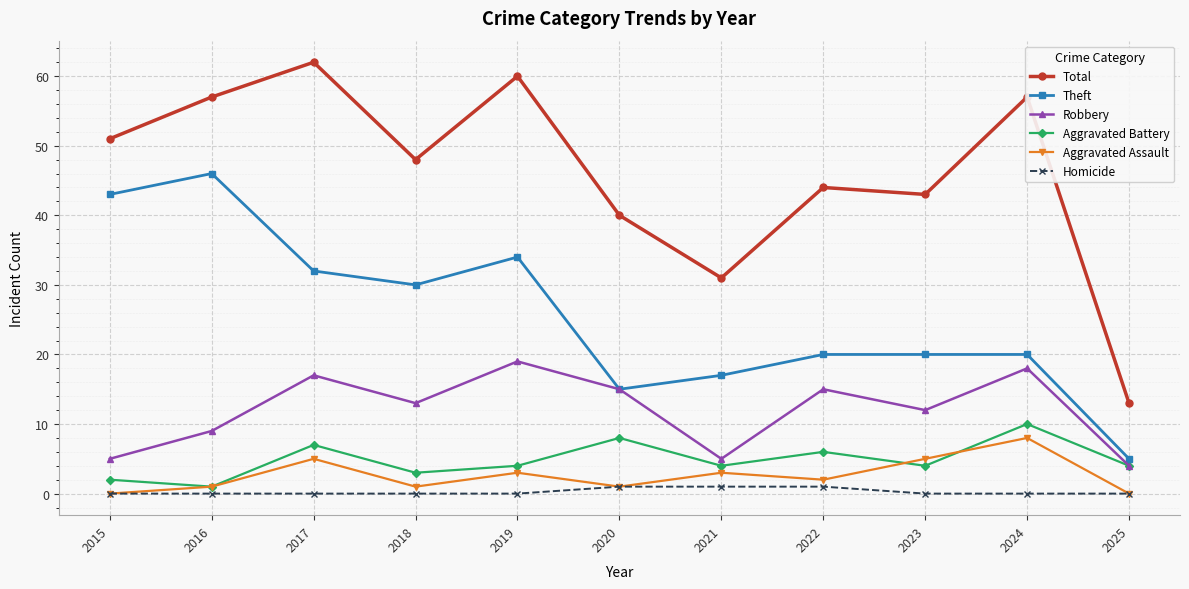

Which series has the largest range (max minus min)?

Total